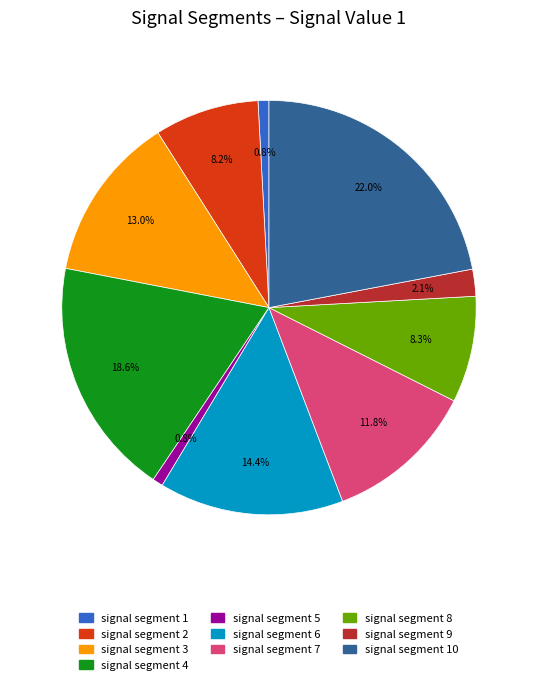

How much of the chart is everything except signal segment 6?

85.6%